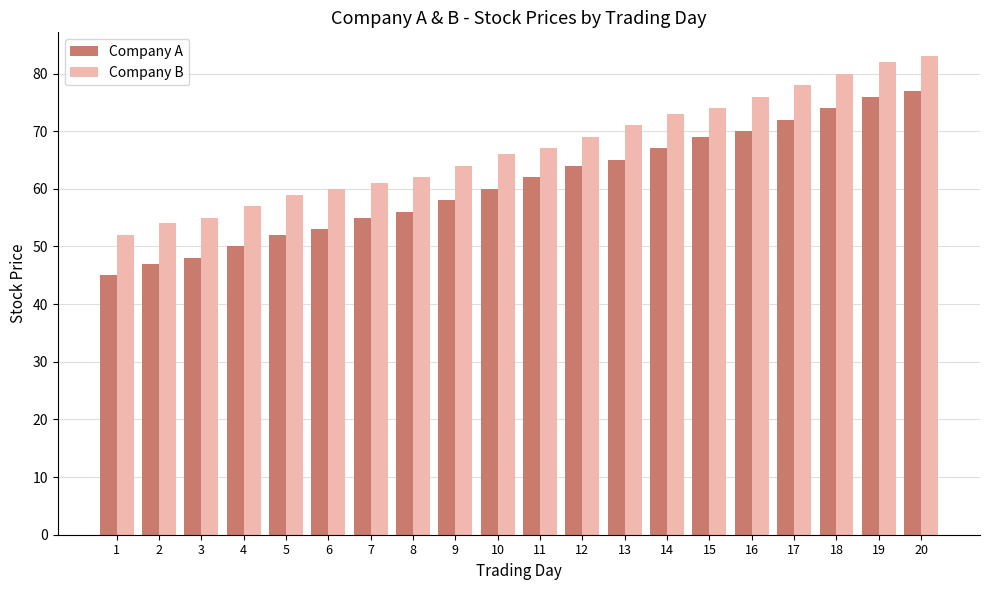

Between 13 and 15, which series saw the biggest shift?

Company A